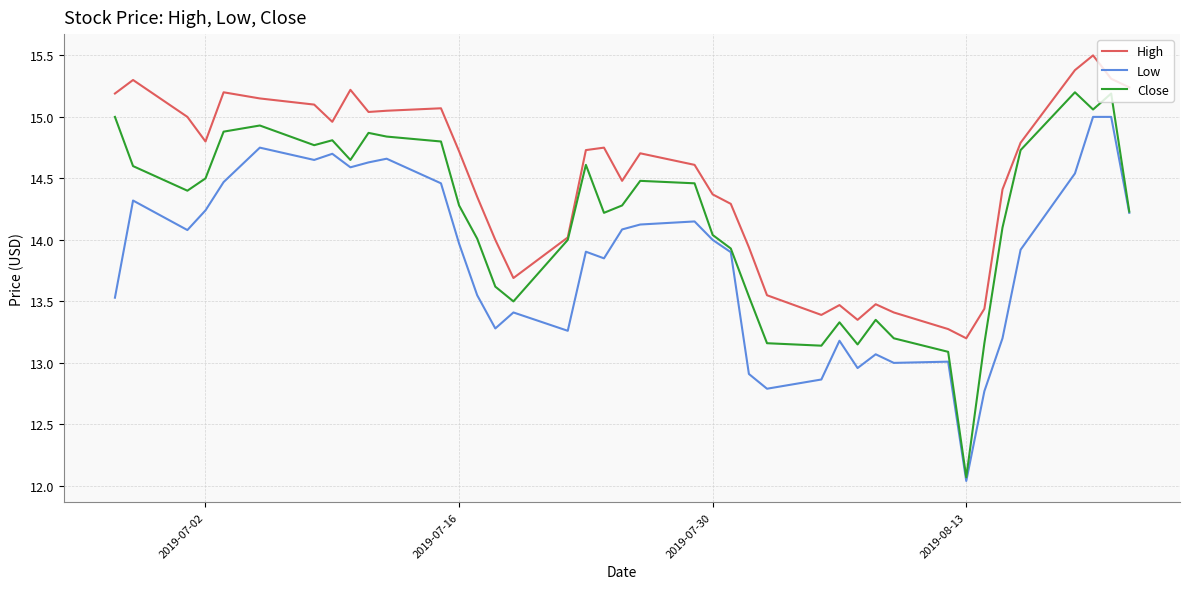

Rank the series by their maximum value, from highest to lowest.

High, Close, Low